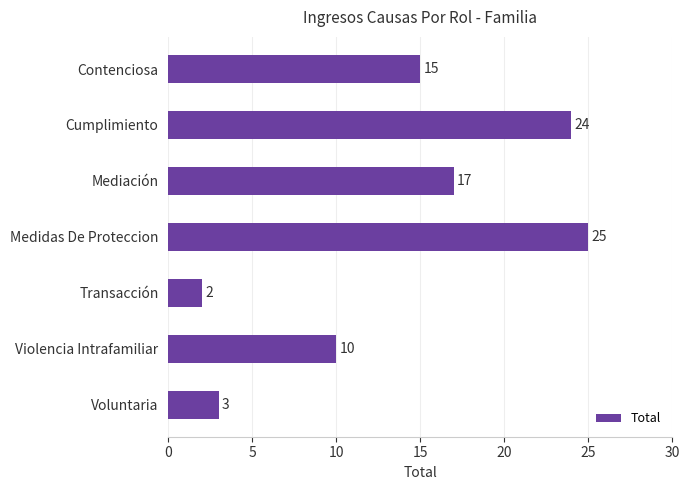

Rank the categories by value from highest to lowest.

Medidas De Proteccion, Cumplimiento, Mediación, Contenciosa, Violencia Intrafamiliar, Voluntaria, Transacción